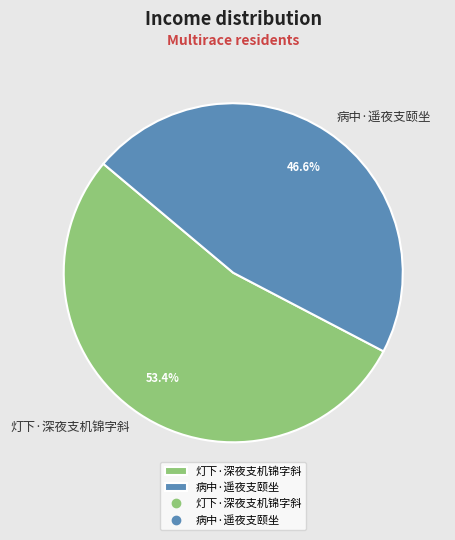

What percentage is the 病中·遥夜支颐坐 slice, to the nearest percent?

47%